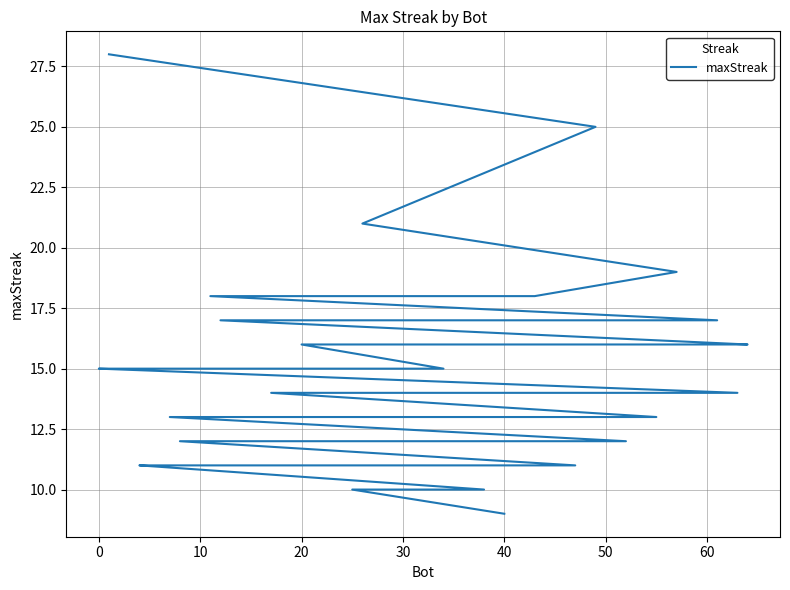

Does the chart have visible grid lines?

Yes